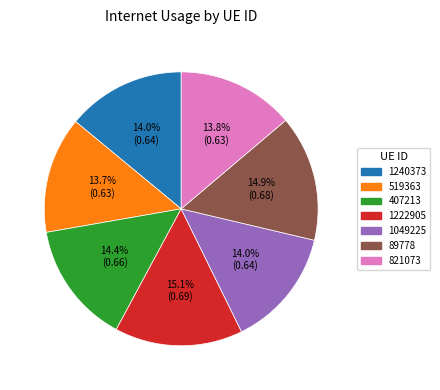

To the nearest percent, what is the average slice percentage?

14%